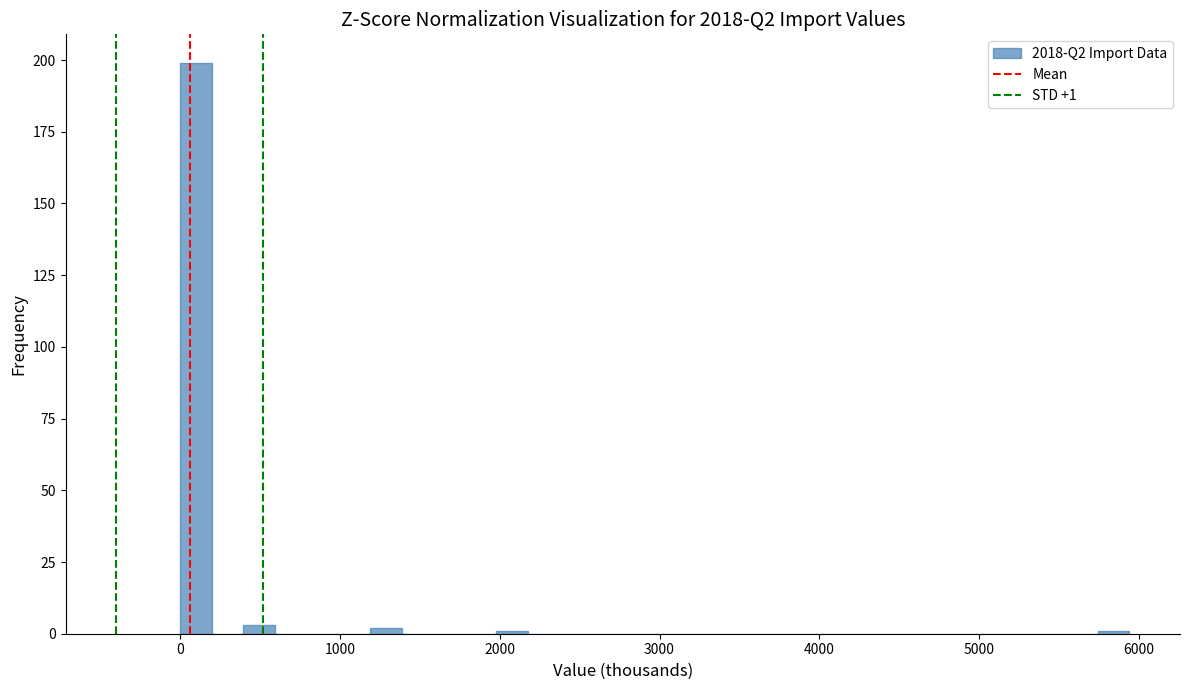

Around what value on the x-axis is the tallest bar? Give the approximate position of its centre, as read against the axis.

100